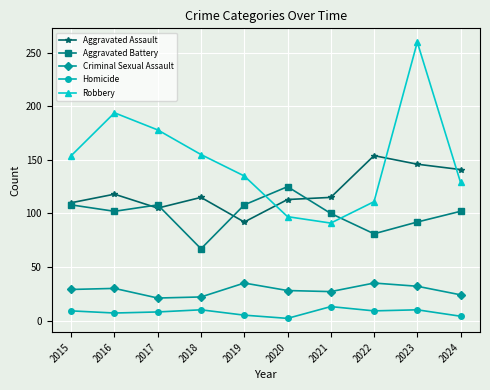

What is the total value across all series at 2017?

420